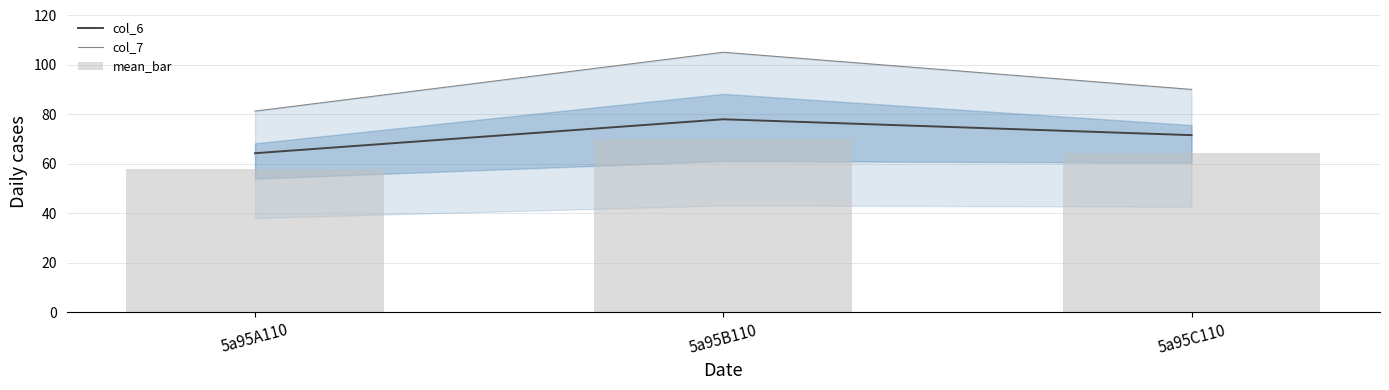

At which label does col_6 reach its minimum?

5a95A110